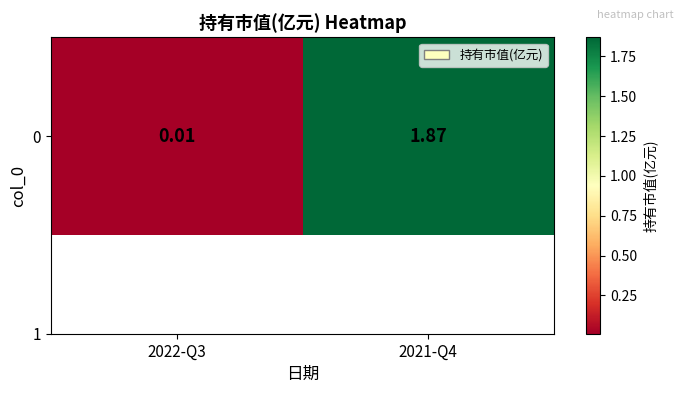

List the labels in order of value, smallest first.

2022-Q3, 2021-Q4